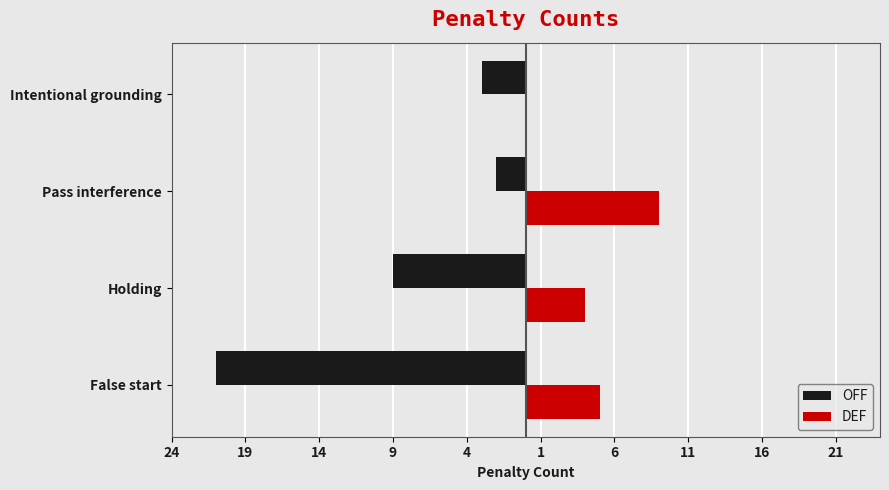

What are all the series names shown in the legend?

OFF, DEF